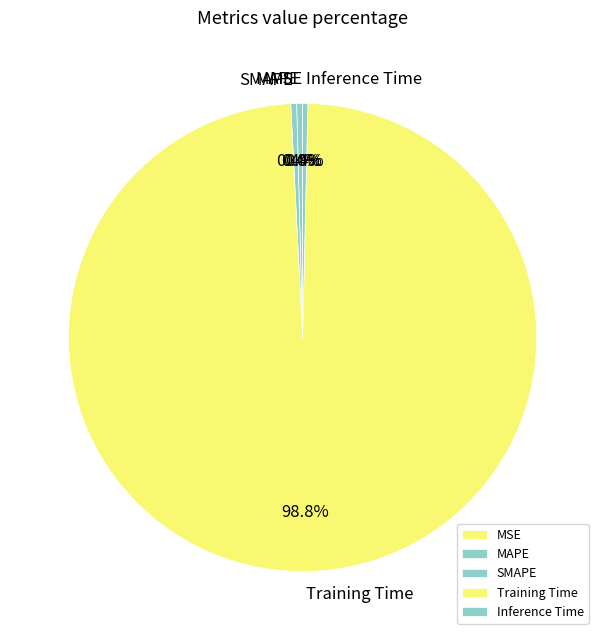

Which slice is the largest?

Training Time